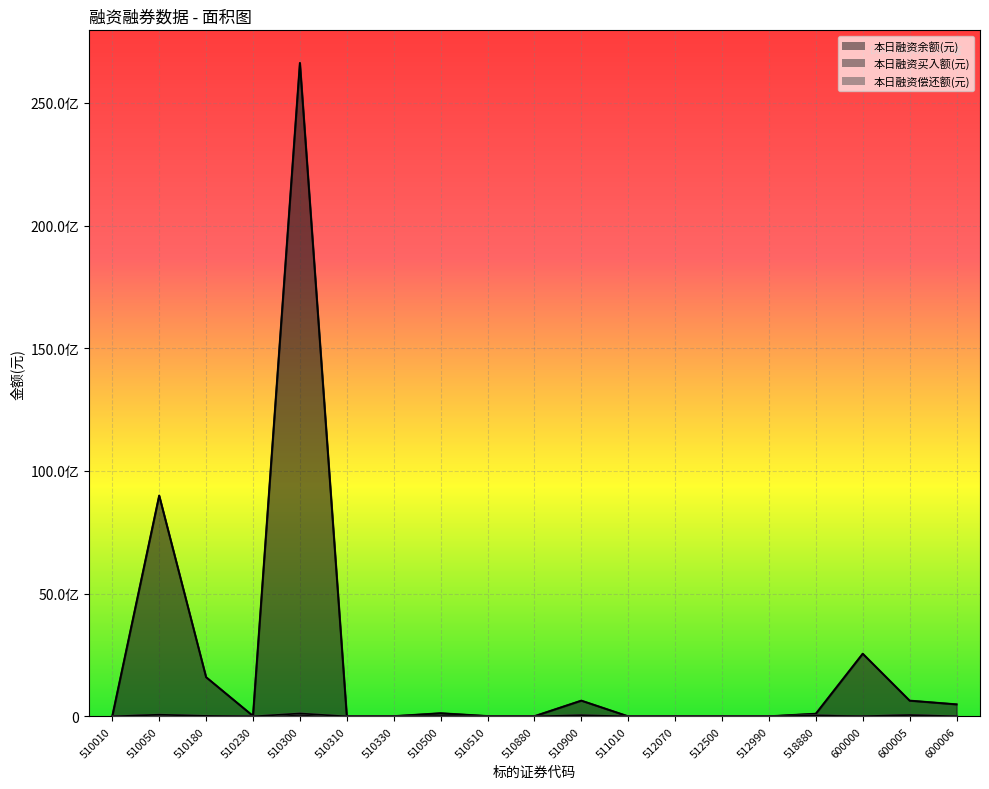

True or false: 本日融资买入额(元) has more than 1 points higher than both neighbors.

True